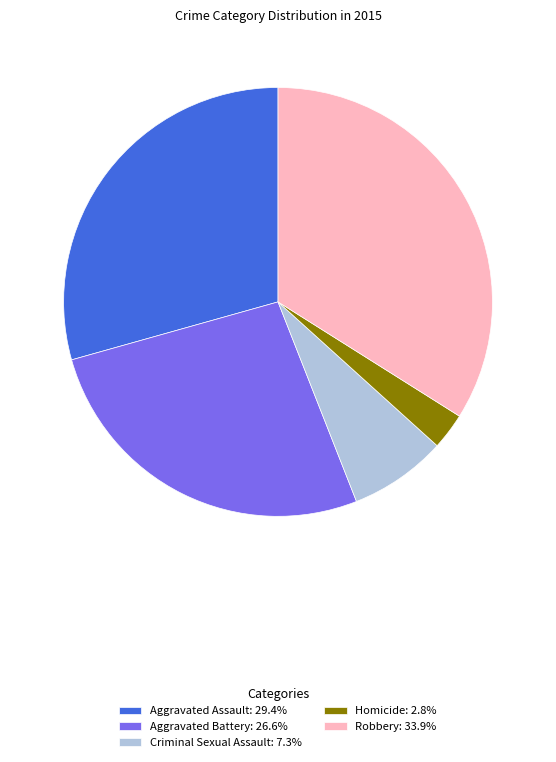

Is there a majority slice in this chart?

No